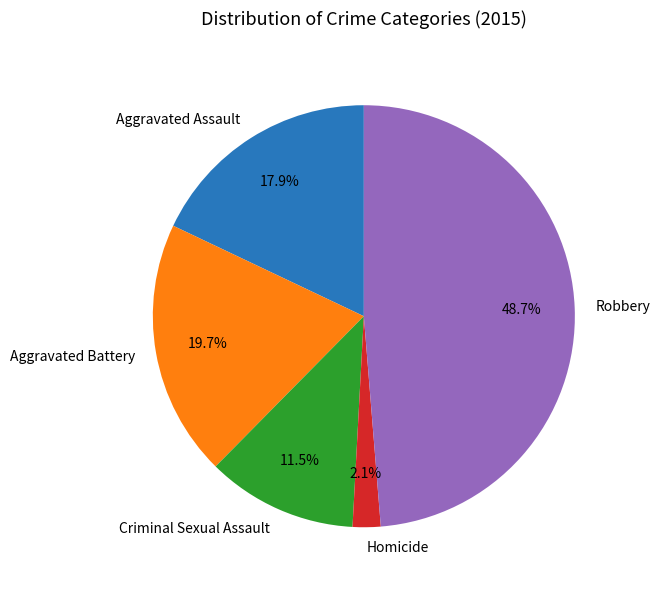

Is Aggravated Assault the majority of the pie?

No